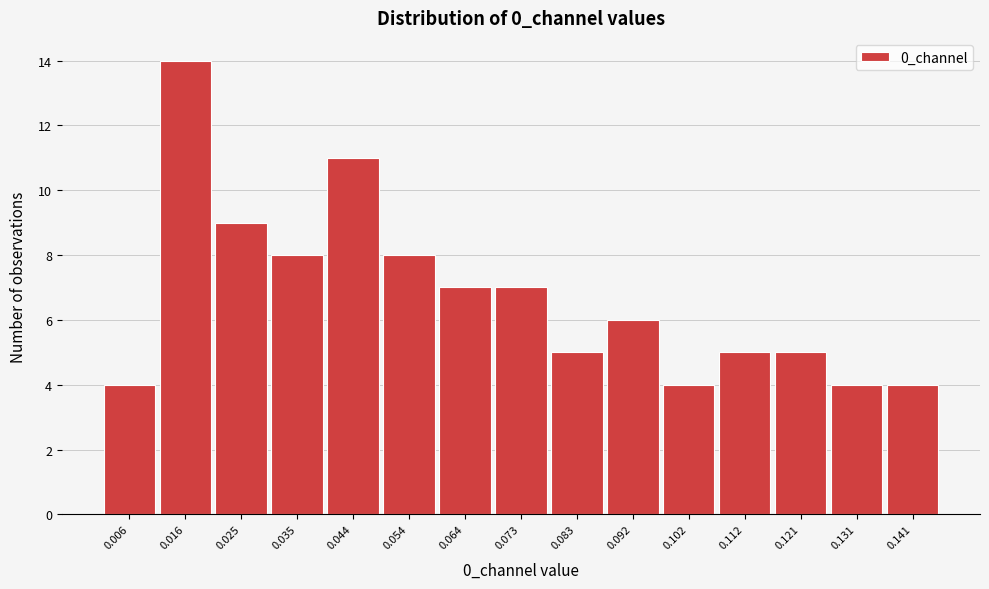

Over which range of the x-axis is the bar tallest?

0.011 to 0.020